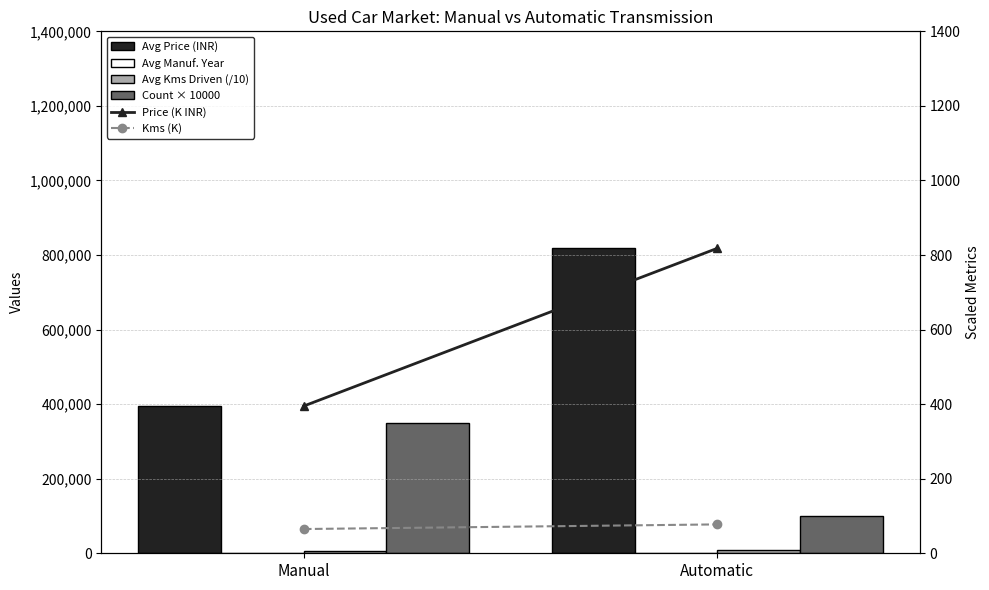

What are all the series names shown in the legend?

Avg Price (INR), Avg Manuf. Year, Avg Kms Driven (/10), Count × 10000, Price (K INR), Kms (K)